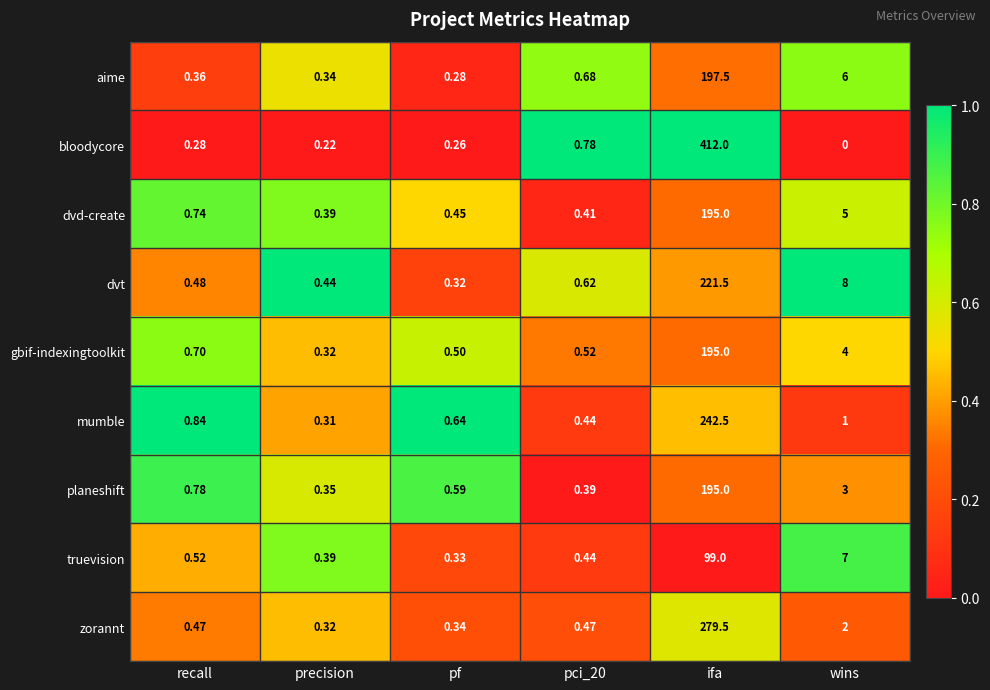

At wins, list the series in order from largest to smallest.

dvt, truevision, aime, dvd-create, gbif-indexingtoolkit, planeshift, zorannt, mumble, bloodycore